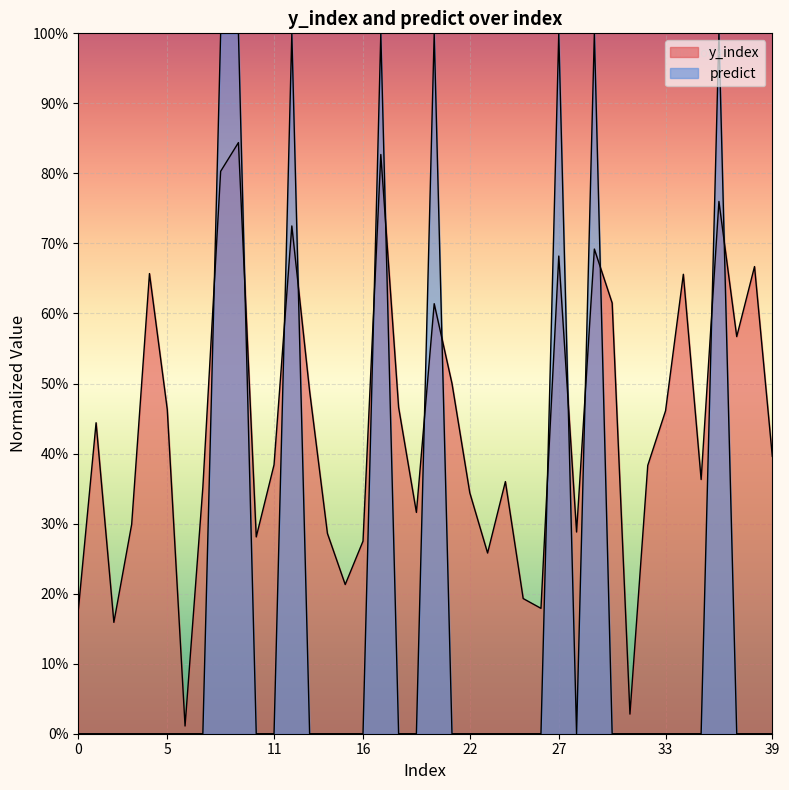

Which series has the largest total across all categories?

y_index